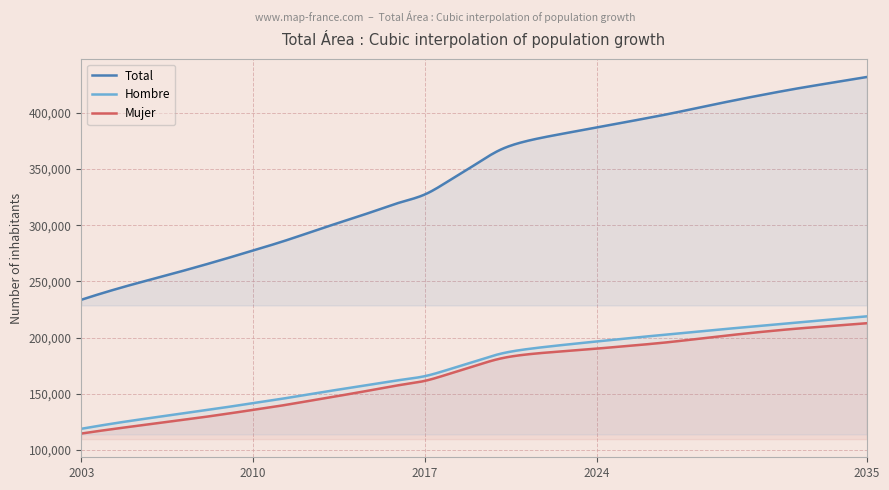

Which series has the largest total across all categories?

Total